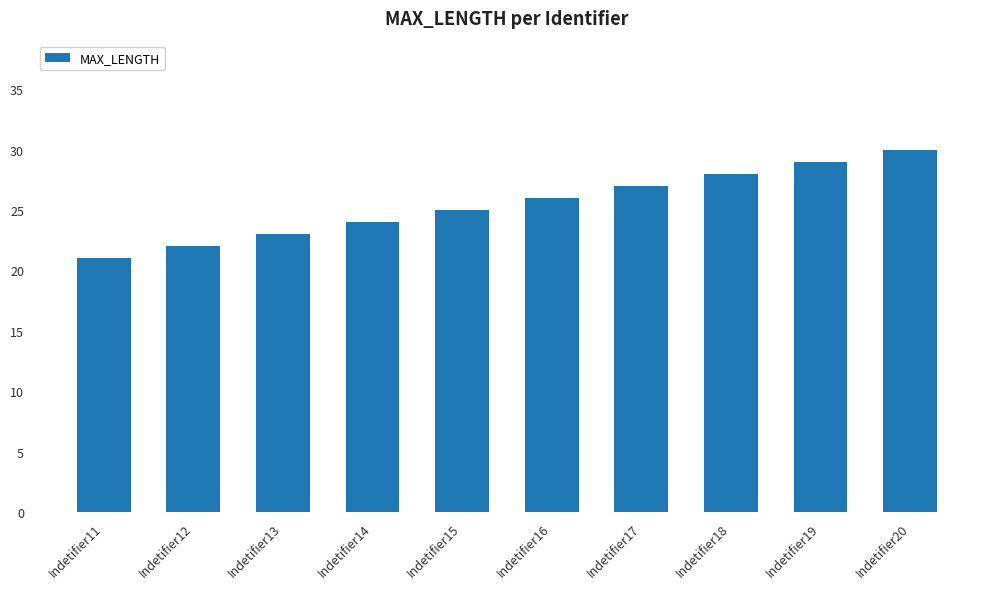

The value at Indetifier14 is 24. True or false?

True